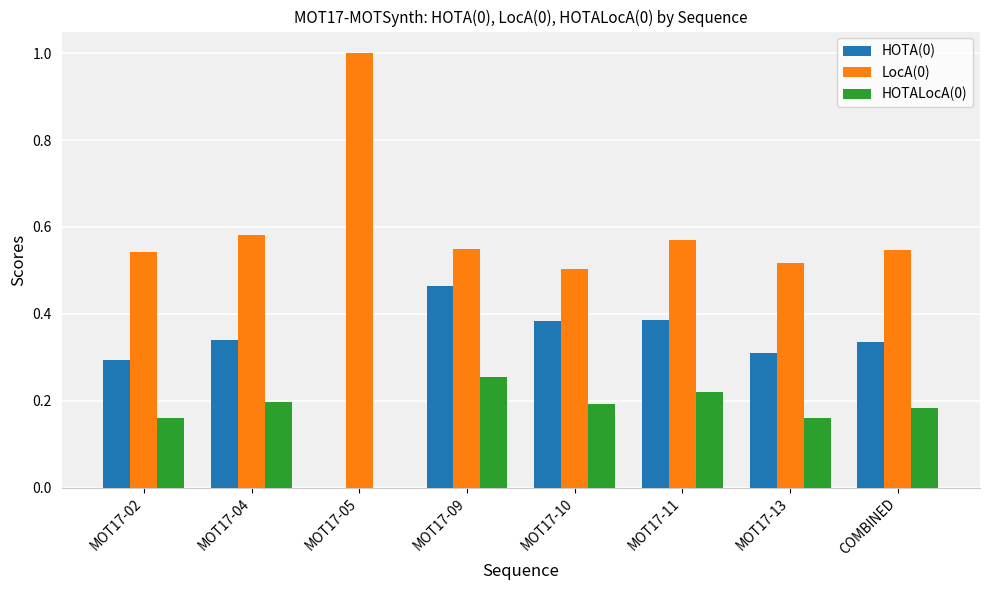

What are all the series names shown in the legend?

HOTA(0), LocA(0), HOTALocA(0)